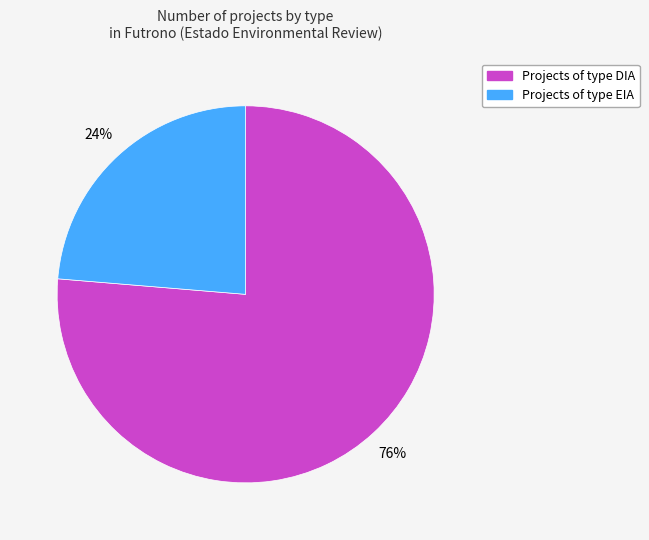

Does any single category account for the majority?

Yes